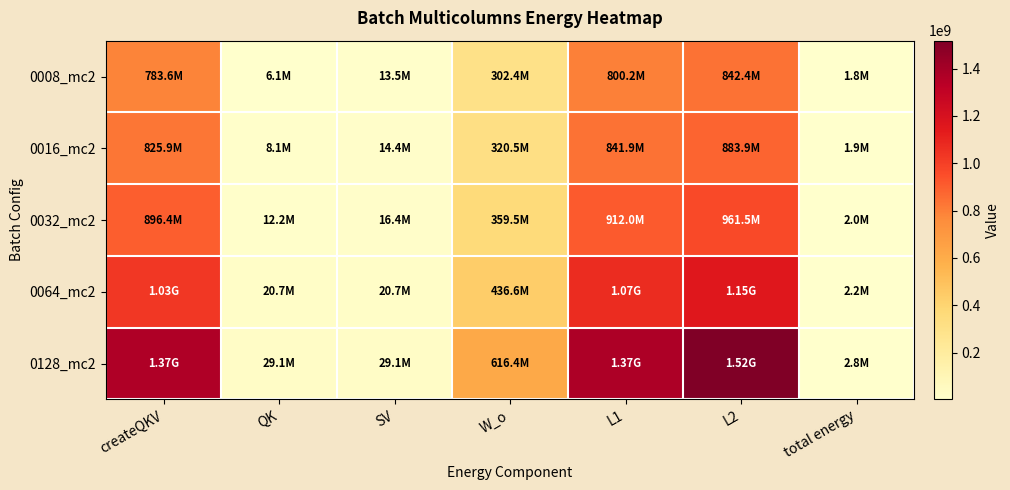

At which category does the chart reach its peak across all series?

L2